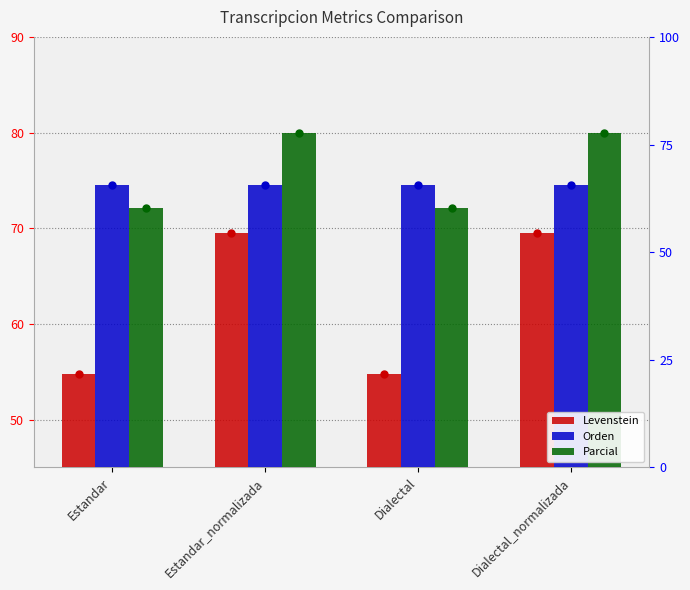

Between Estandar and Estandar_normalizada, which series saw the biggest shift?

Levenstein